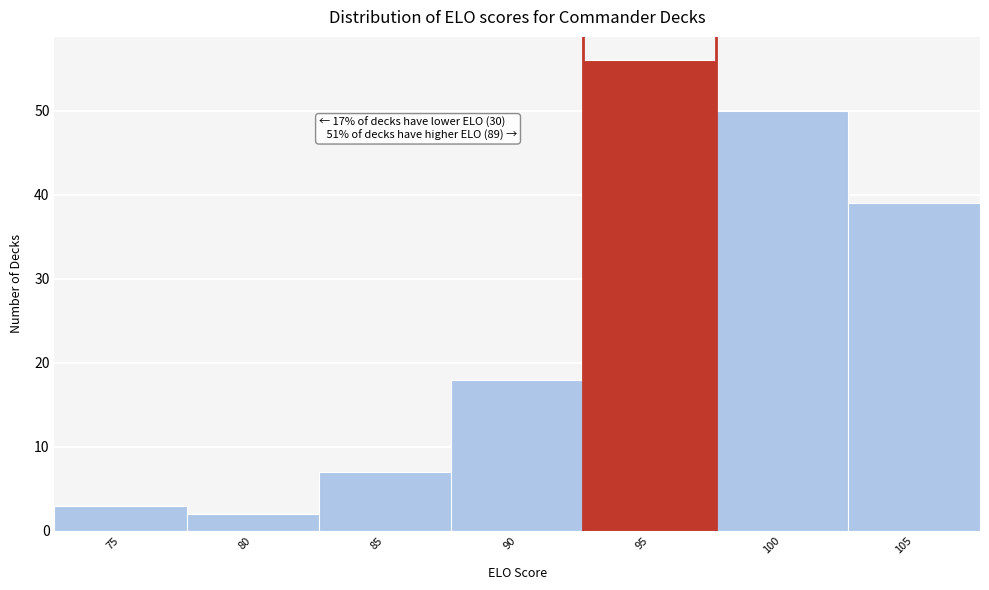

Reading left to right, extract all data points from this chart.

3	2	7	18	56	50	39